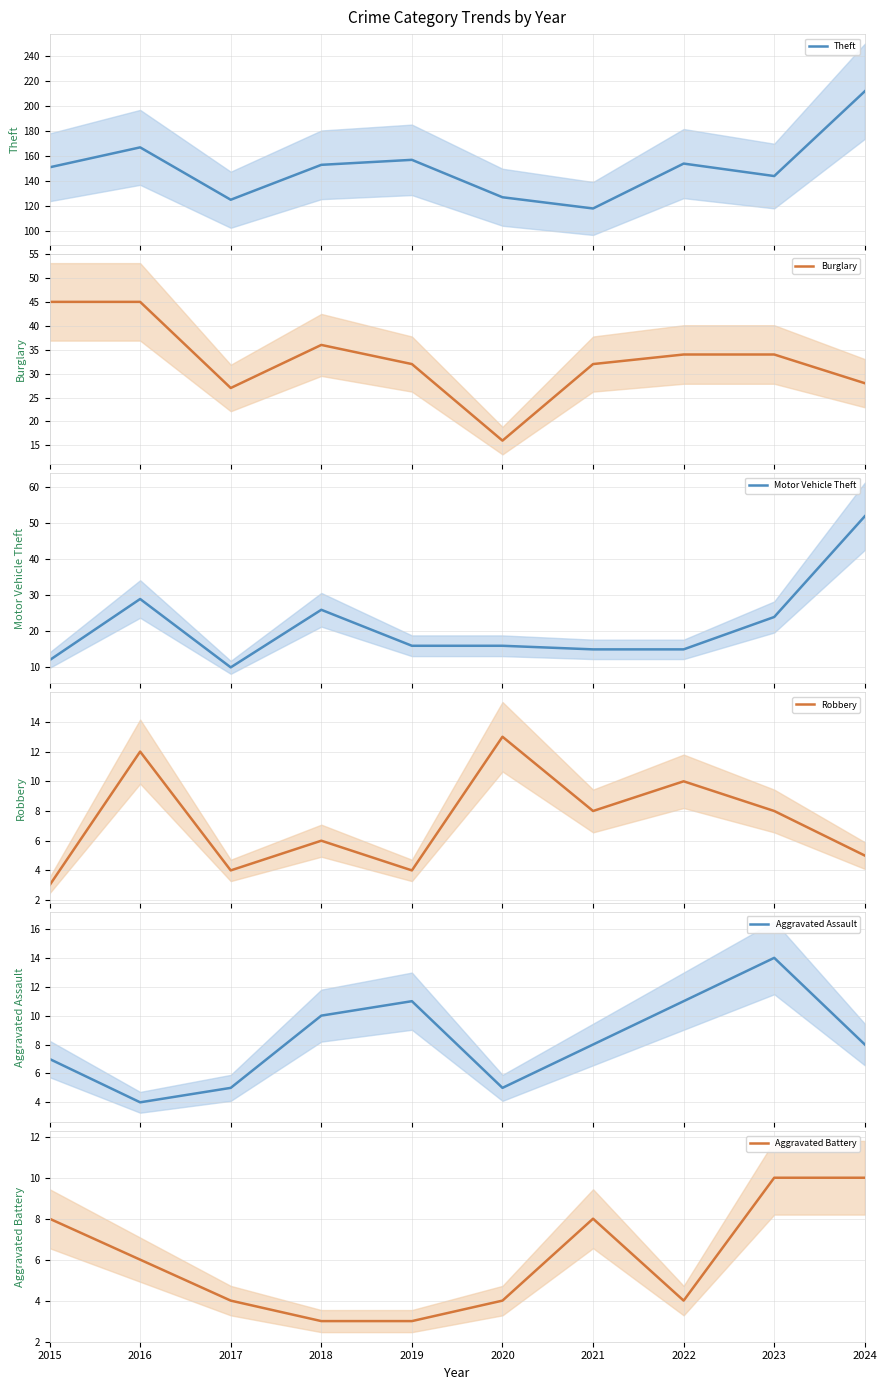

What is the approximate value of Aggravated Battery at 2020?

4